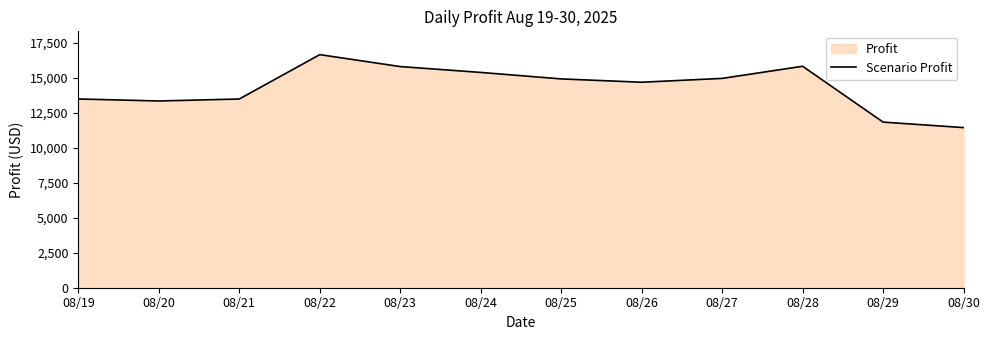

How many interior local peaks (higher than both neighbors) does the data have?

2